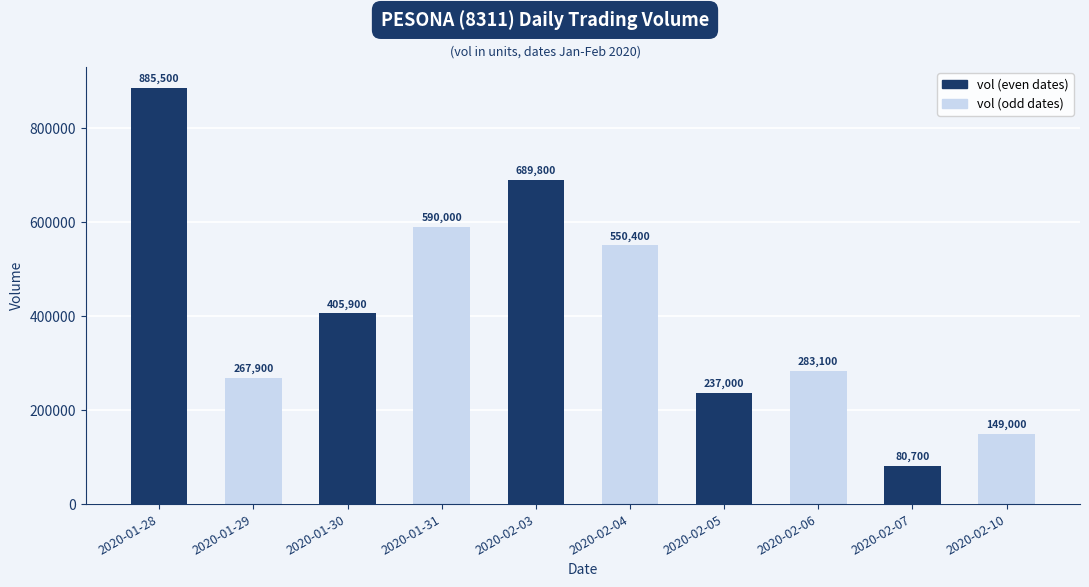

List the labels in order of value, largest first.

2020-01-28, 2020-02-03, 2020-01-31, 2020-02-04, 2020-01-30, 2020-02-06, 2020-01-29, 2020-02-05, 2020-02-10, 2020-02-07